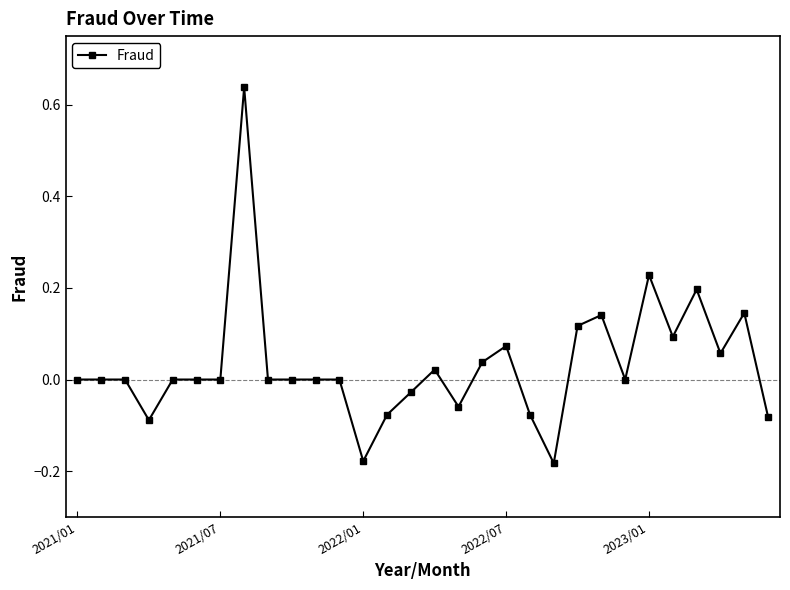

What is the difference between the maximum and minimum values?

0.8